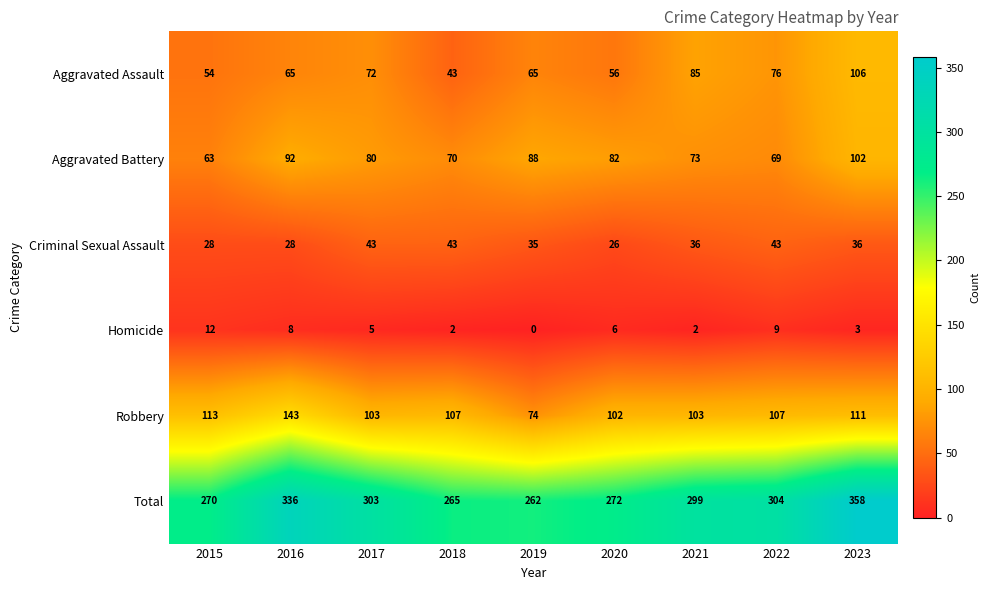

At which label is Criminal Sexual Assault closest to 34?

2019